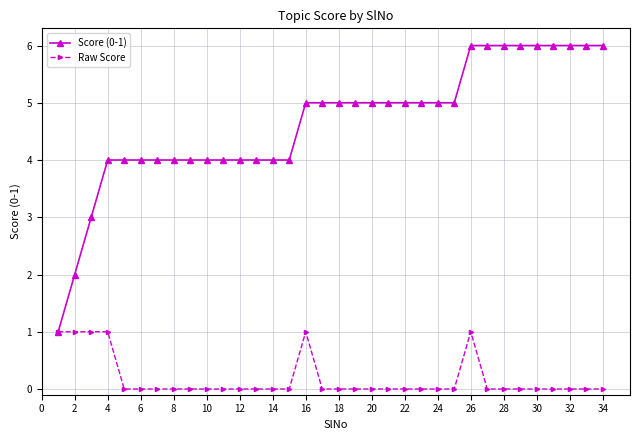

What is the difference between the maximum and second lowest values in the Raw Score series?

1